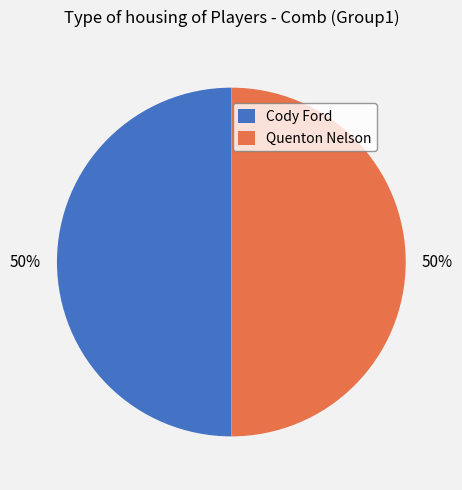

To the nearest percent, what is the average slice percentage?

50%